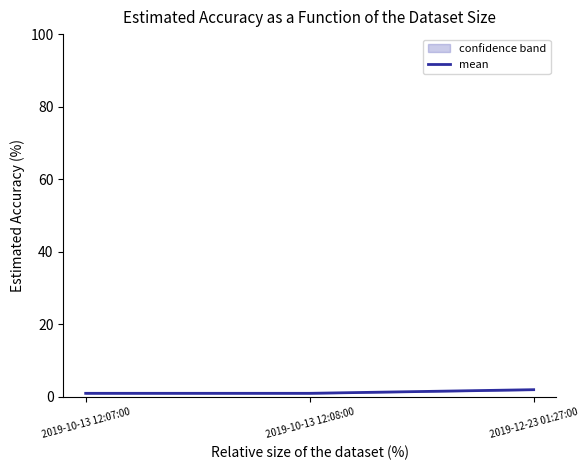

Rank the categories by value from highest to lowest.

2019-12-23 01:27:00, 2019-10-13 12:07:00, 2019-10-13 12:08:00